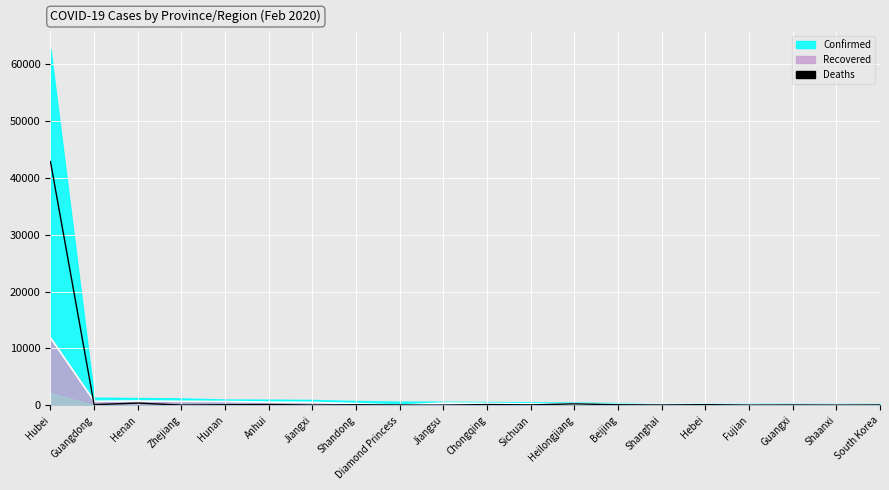

What is the sum of the Recovered (line) values at Hunan and Zhejiang?

1340